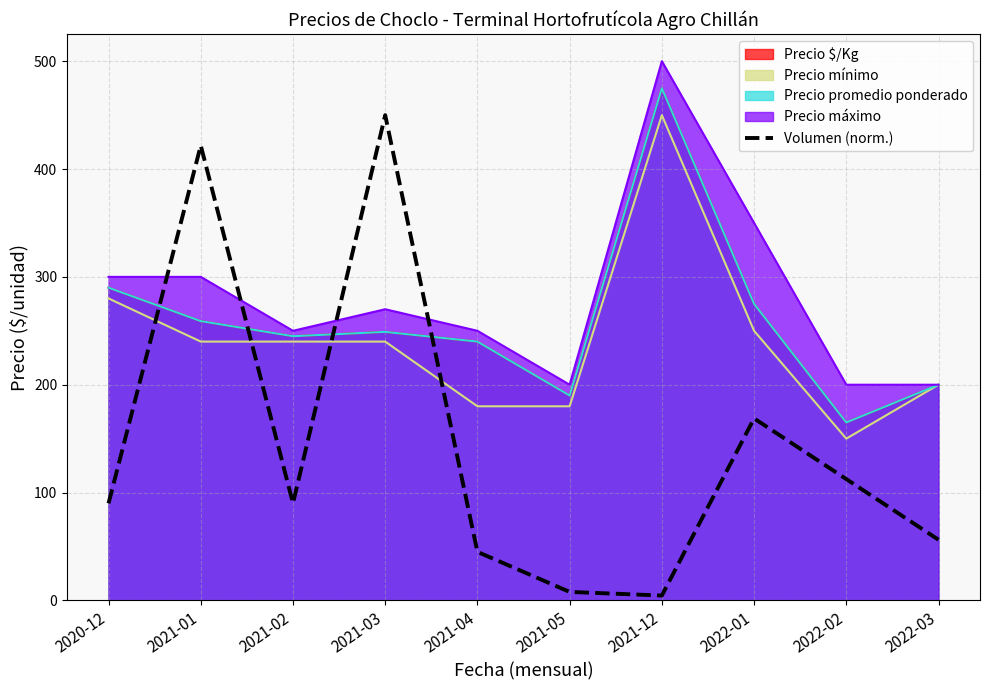

Reading left to right, extract all data points from this chart.

2020-12=90.0	2021-01=421.9	2021-02=90.0	2021-03=450.0	2021-04=45.0	2021-05=7.9	2021-12=4.5	2022-01=168.8	2022-02=112.5	2022-03=56.2